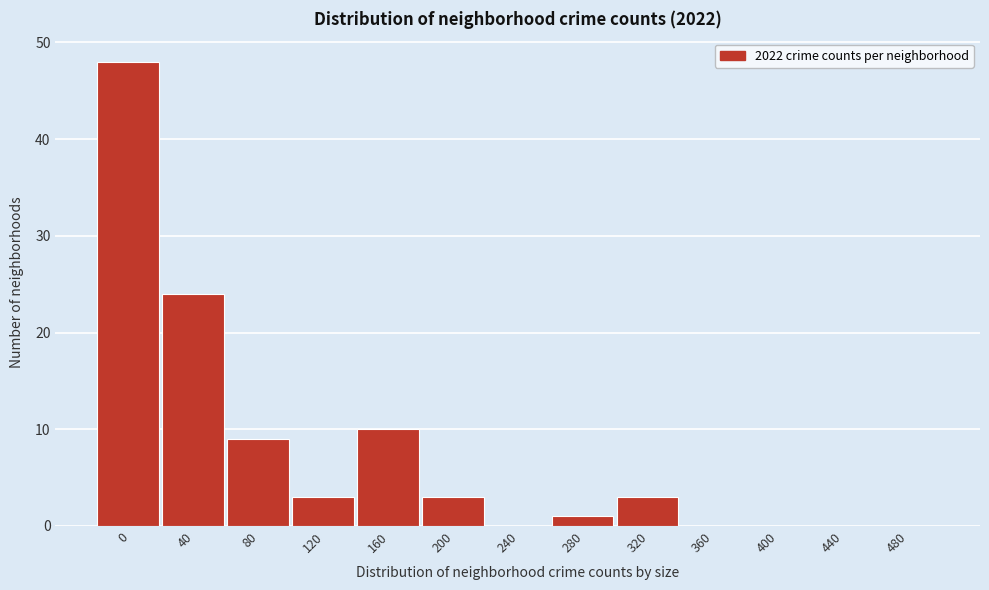

Reading left to right, list all the values displayed in this chart.

0=48	40=24	80=9	120=3	160=10	200=3	240=0	280=1	320=3	360=0	400=0	440=0	480=0